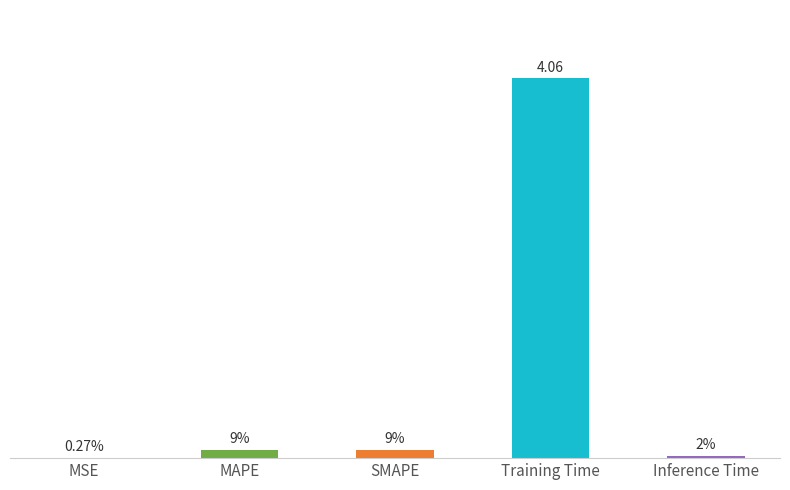

Are the bars horizontal?

No